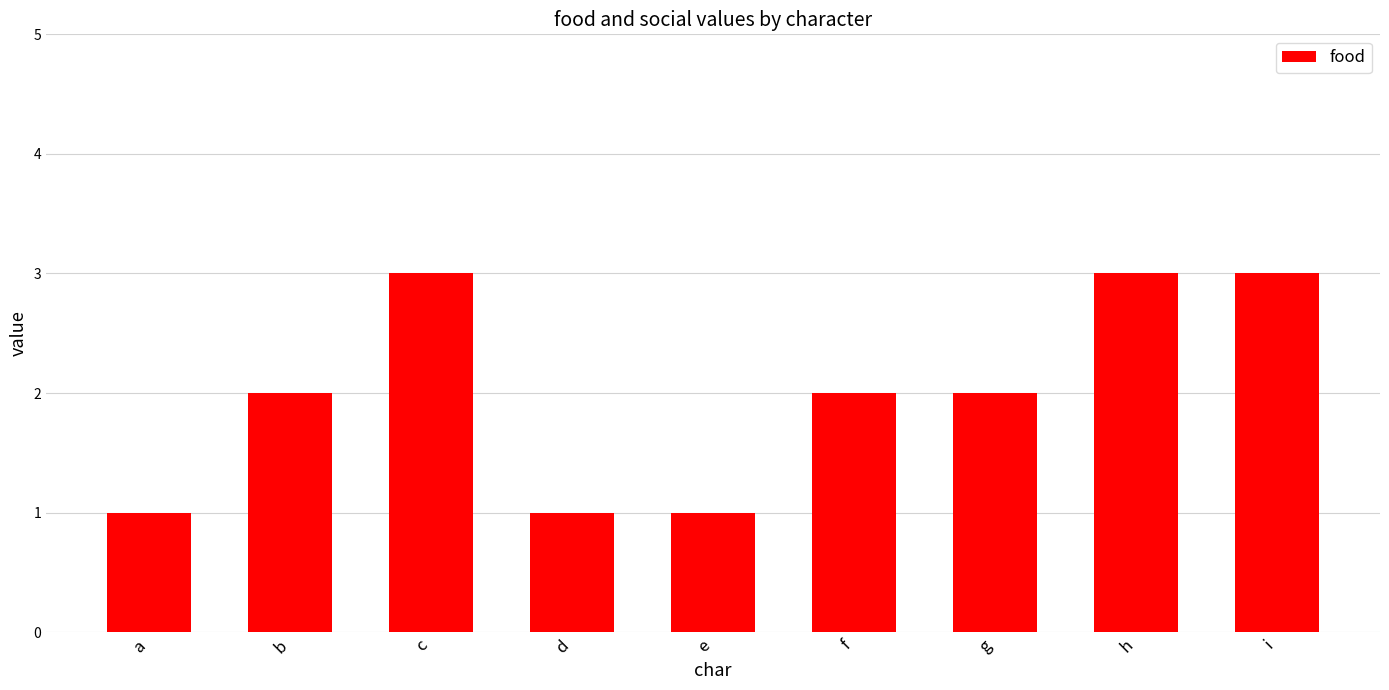

What value does the data have at i?

3